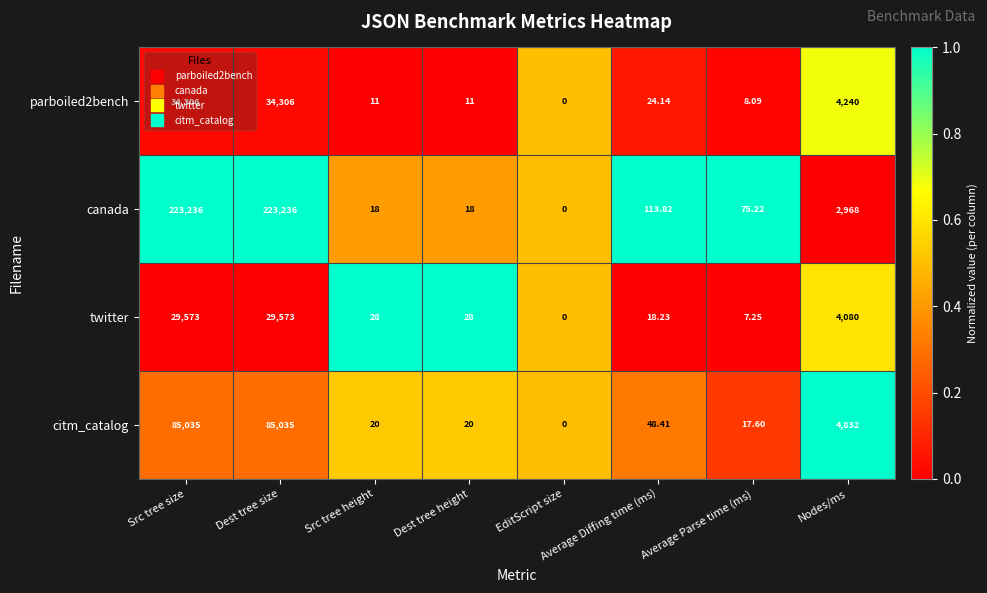

Which series has the largest total across all categories?

canada